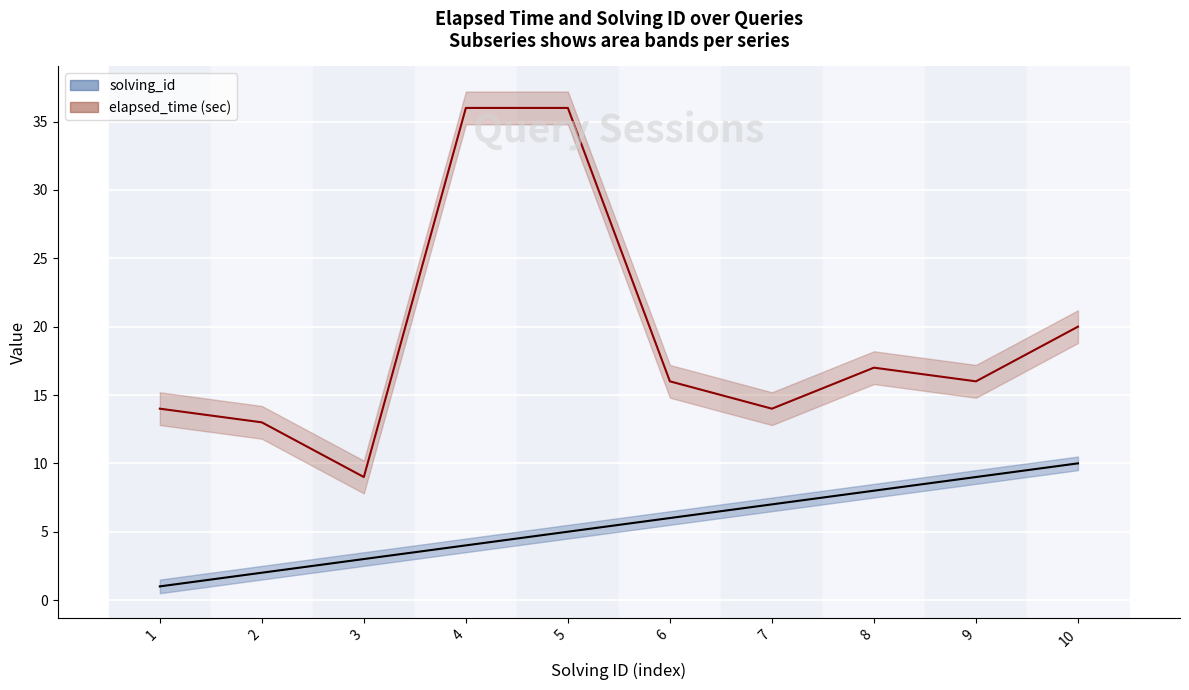

Where does the solving_id series first go above 6?

7